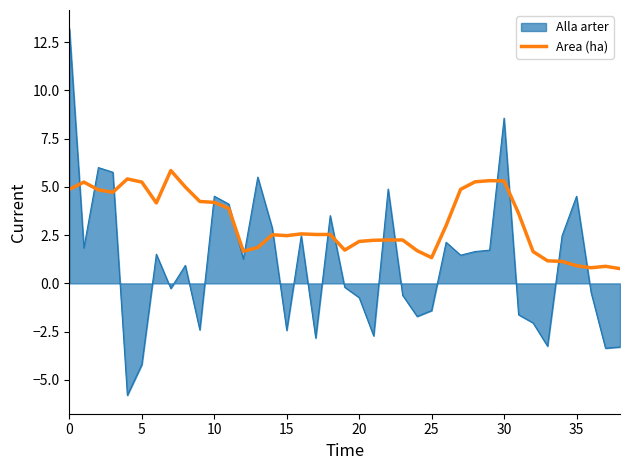

Which series has the largest range (max minus min)?

Alla arter